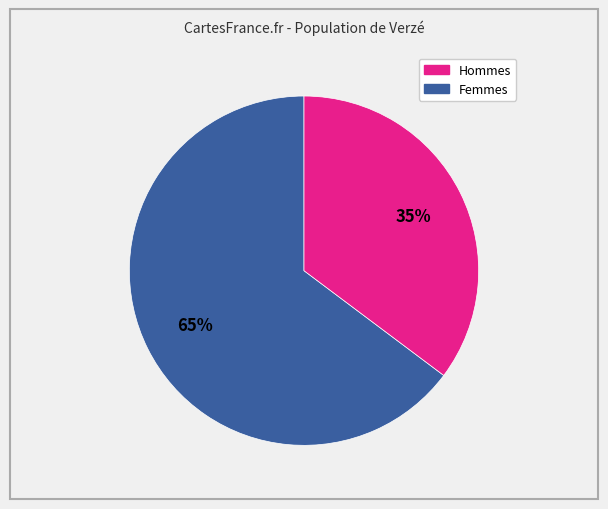

To the nearest percent, what is the average slice percentage?

50%